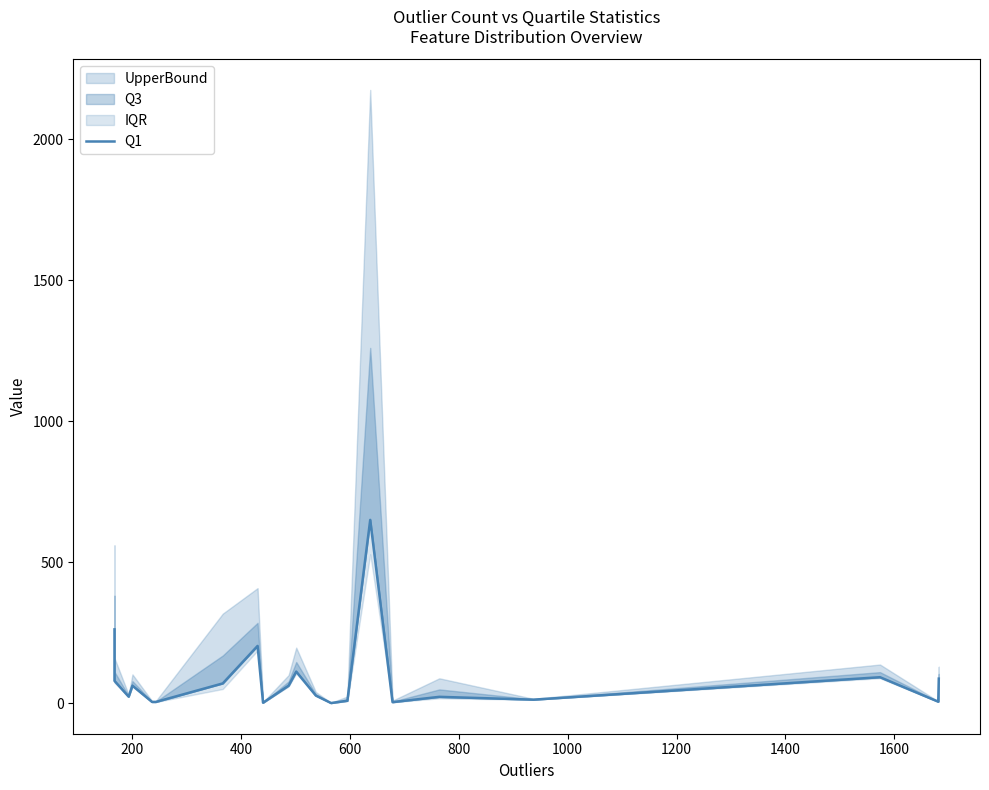

Is it true that the value at 200 is 27.6?

False